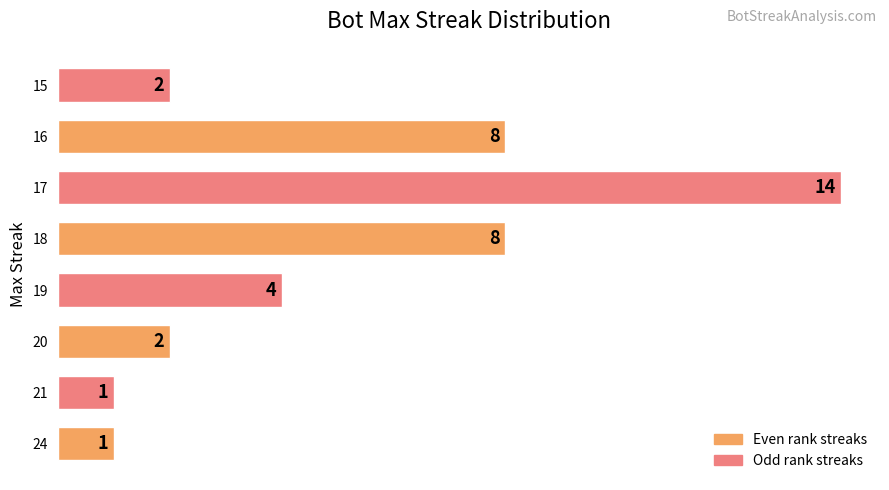

The chart shows a value of 2 at 20. True or false?

True